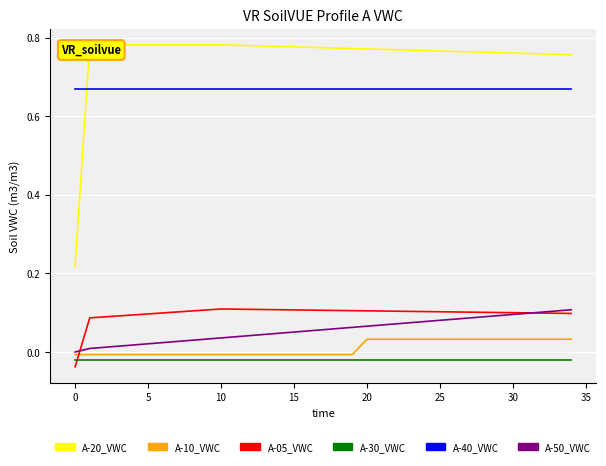

How many A-20_VWC values are between 0 and 1?

35